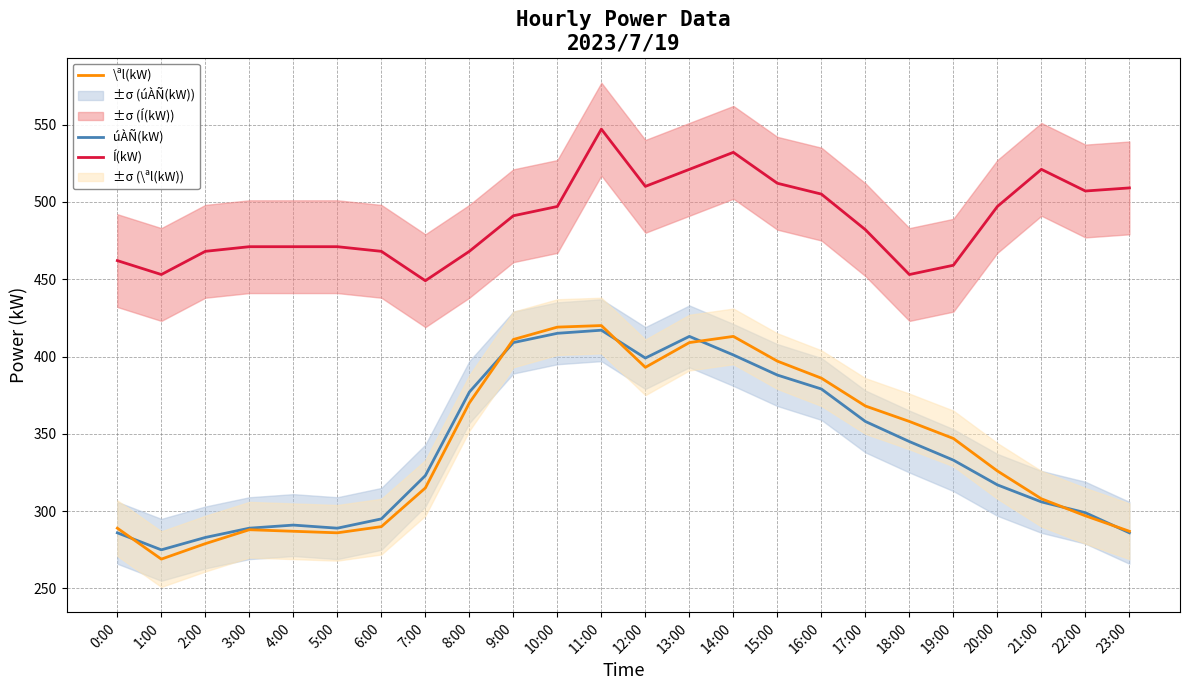

How many interior local valleys does the \ªl(kW) series have?

3